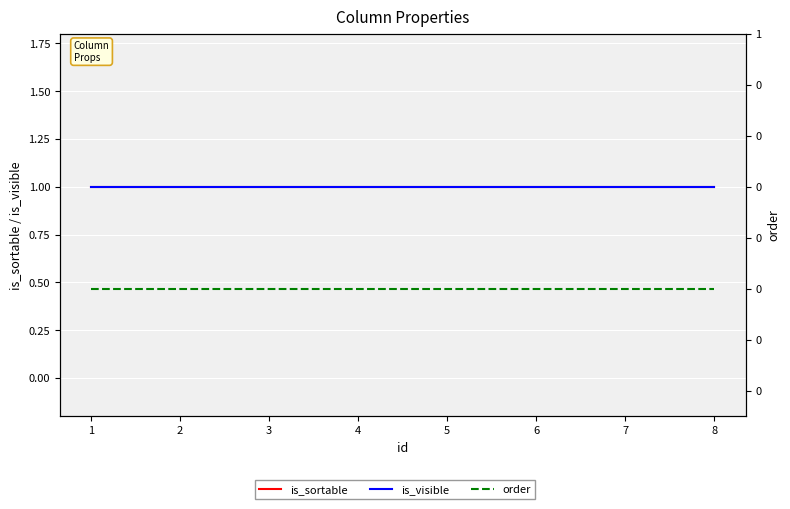

What are all the series names shown in the legend?

is_sortable, is_visible, order